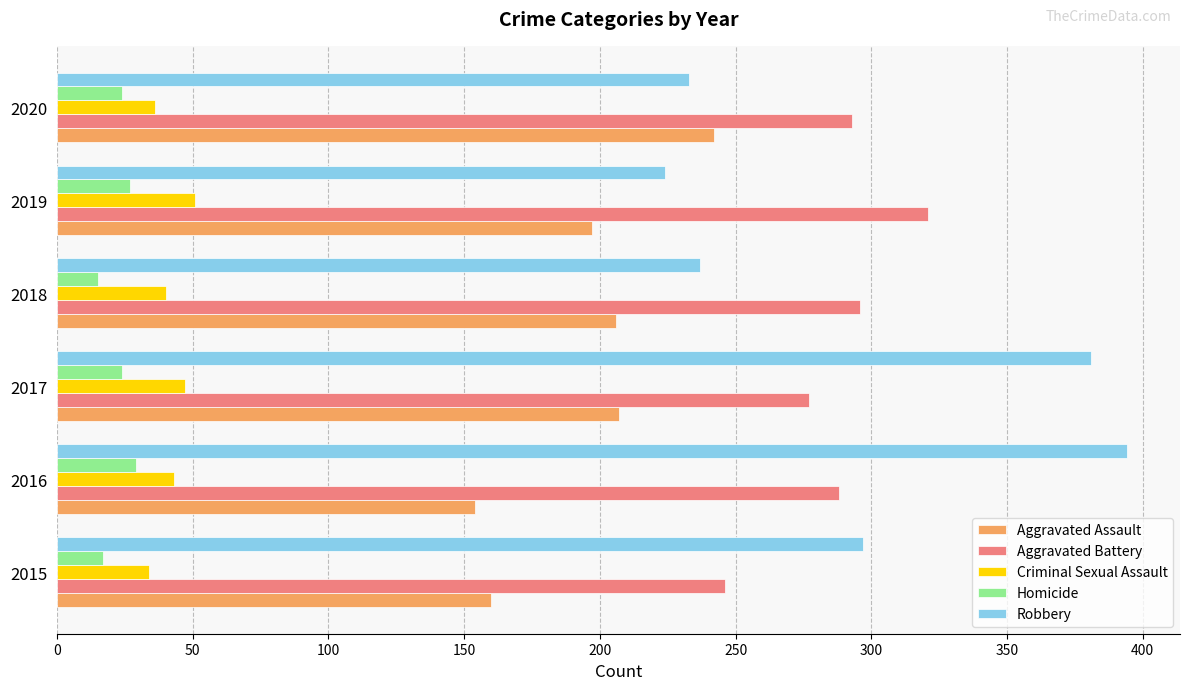

Which series has the widest spread of values?

Robbery